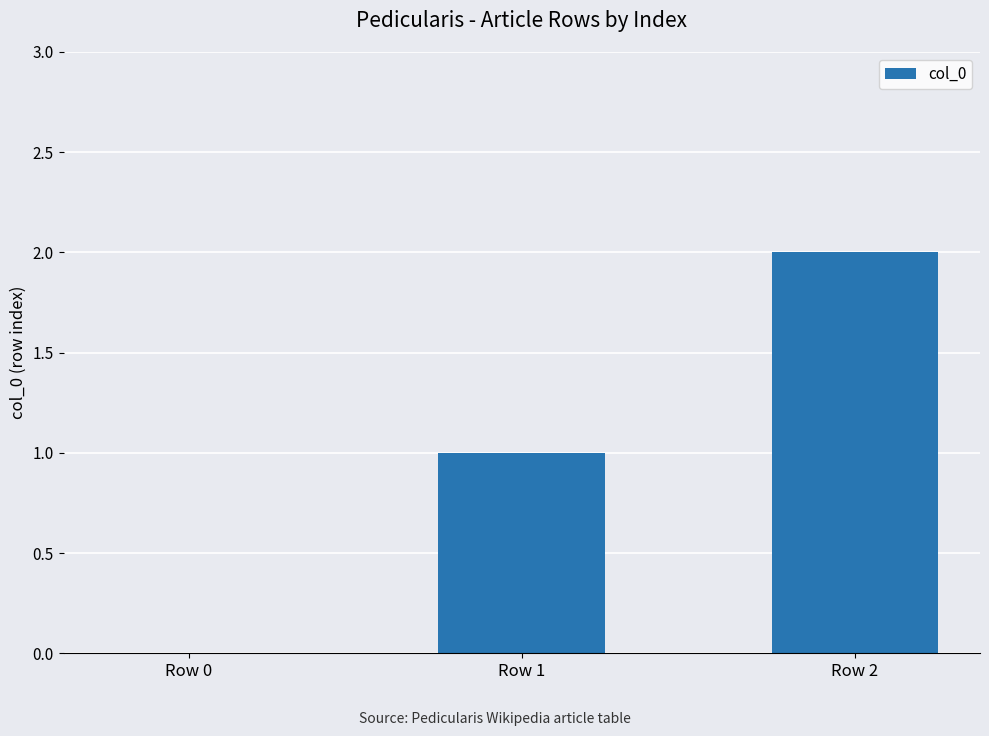

What is the change in value from Row 0 to Row 1?

+1